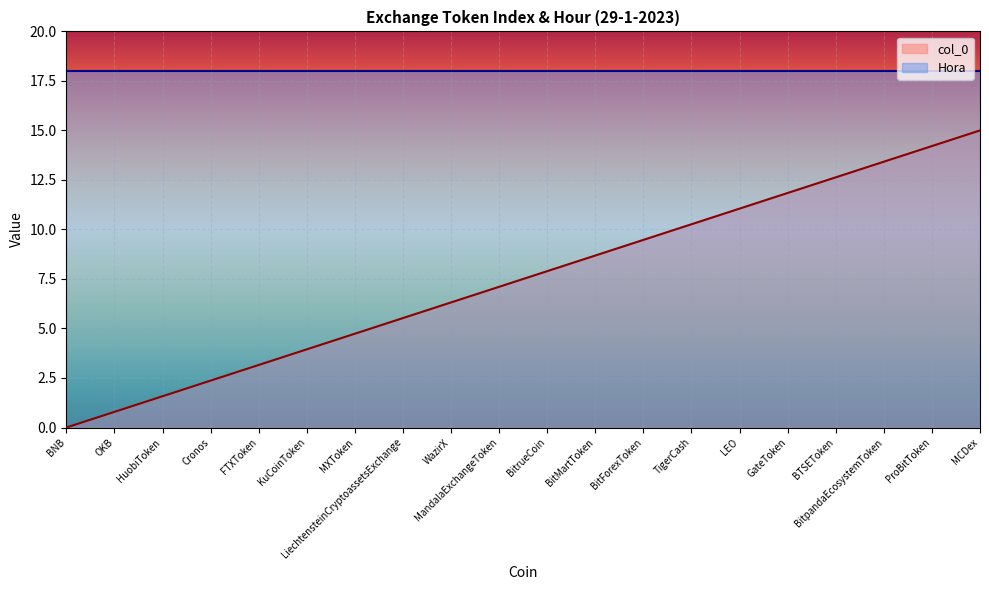

Which has a higher value, BTSEToken or MXToken?

BTSEToken